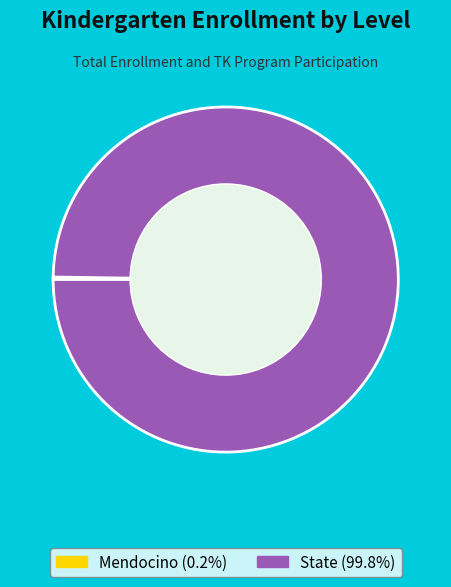

Does State (99.8%) account for over 50% of the chart?

Yes